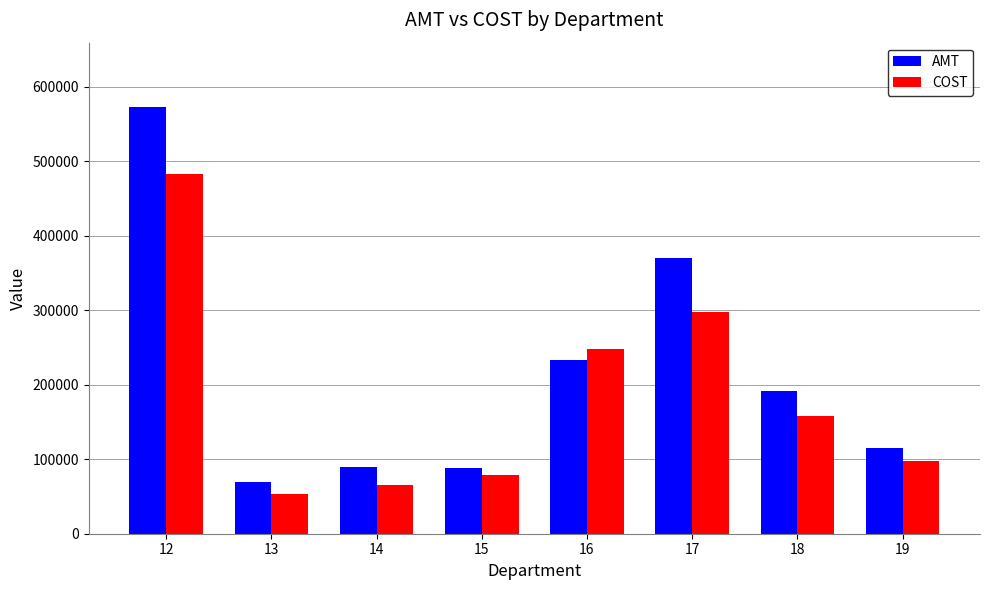

True or false: COST has a value of 255074.6 at 18.

False